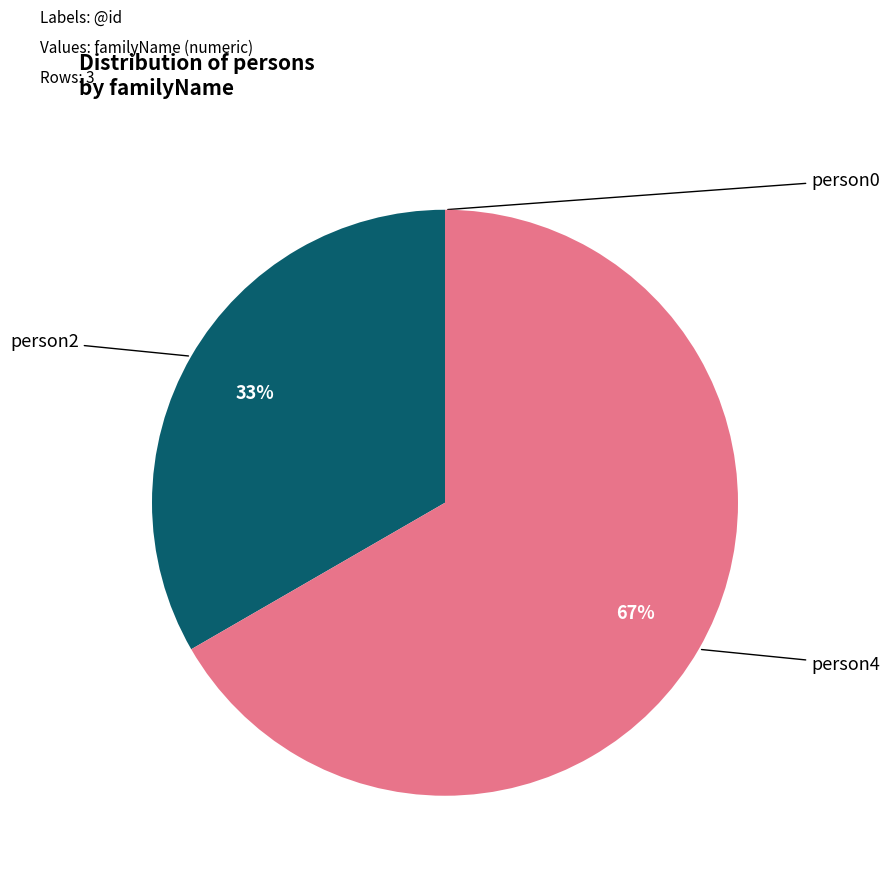

Does any single category account for the majority?

Yes